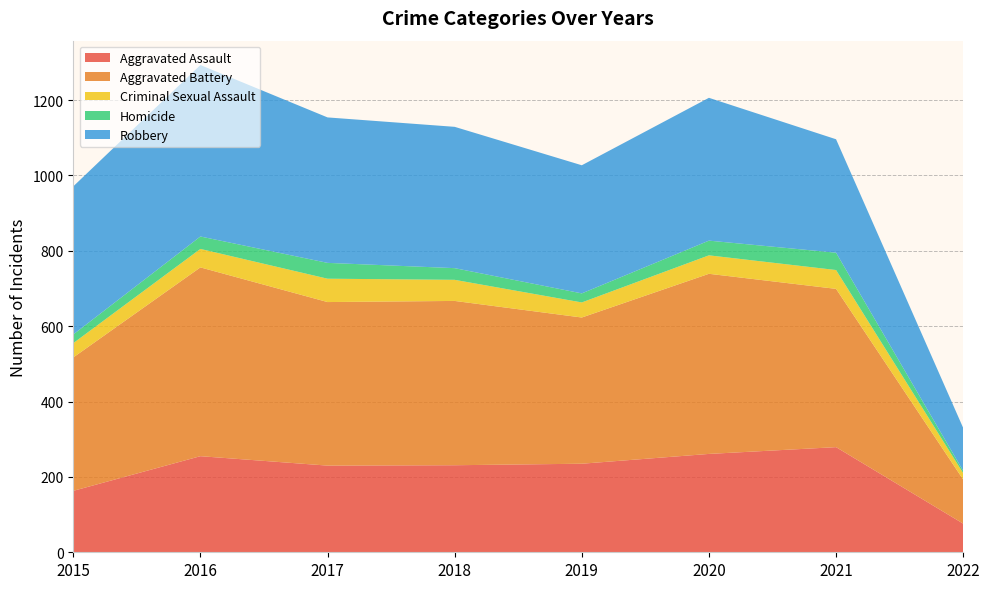

Reading right to left, list all the values displayed in this chart.

Aggravated Assault: 76	279	261	235	231	230	255	163
Aggravated Battery: 117	420	478	388	436	434	501	354
Criminal Sexual Assault: 17	50	49	40	56	62	49	38
Homicide: 6	46	39	24	31	42	33	23
Robbery: 114	301	379	340	375	386	455	393